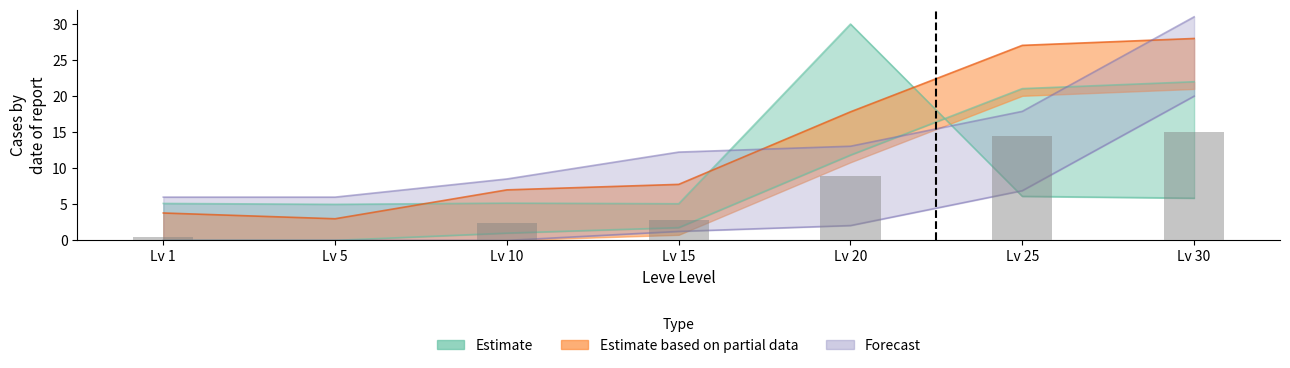

How many groups of bars are there?

7